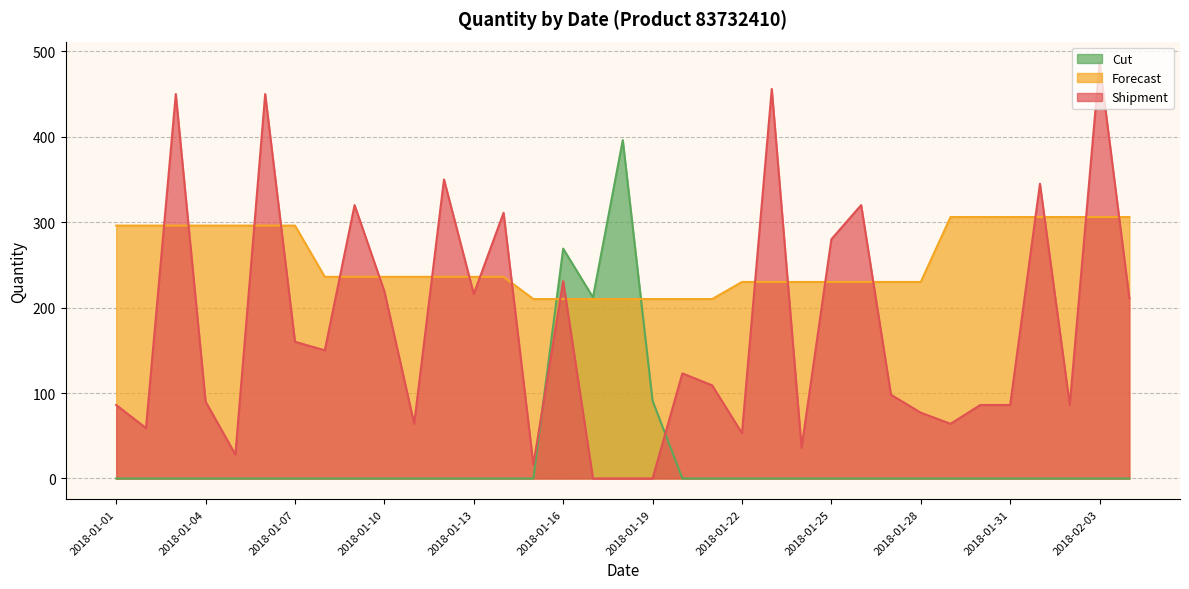

Which series has the widest spread of values?

Shipment